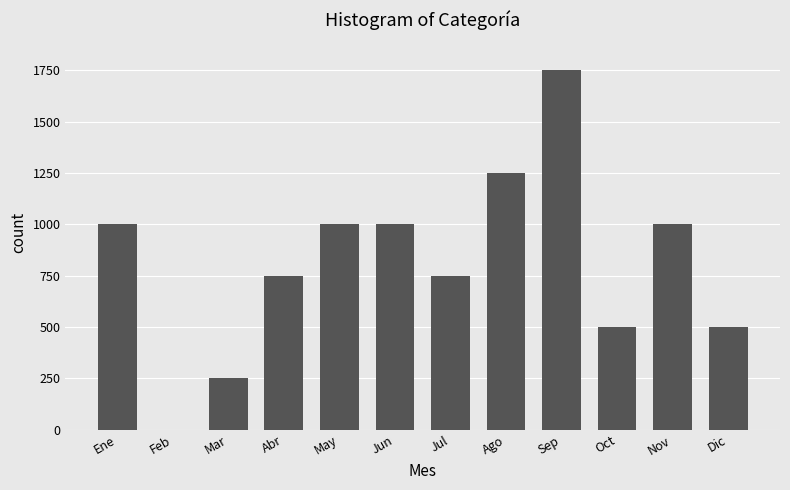

Reading left to right, extract all data points from this chart.

Ene=1000	Feb=0	Mar=250	Abr=750	May=1000	Jun=1000	Jul=750	Ago=1250	Sep=1750	Oct=500	Nov=1000	Dic=500